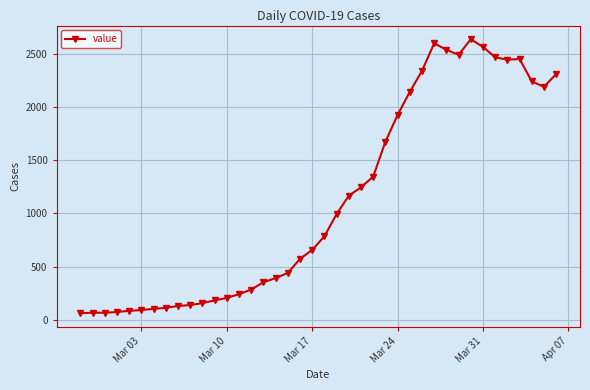

What is the sum of all values?

44951